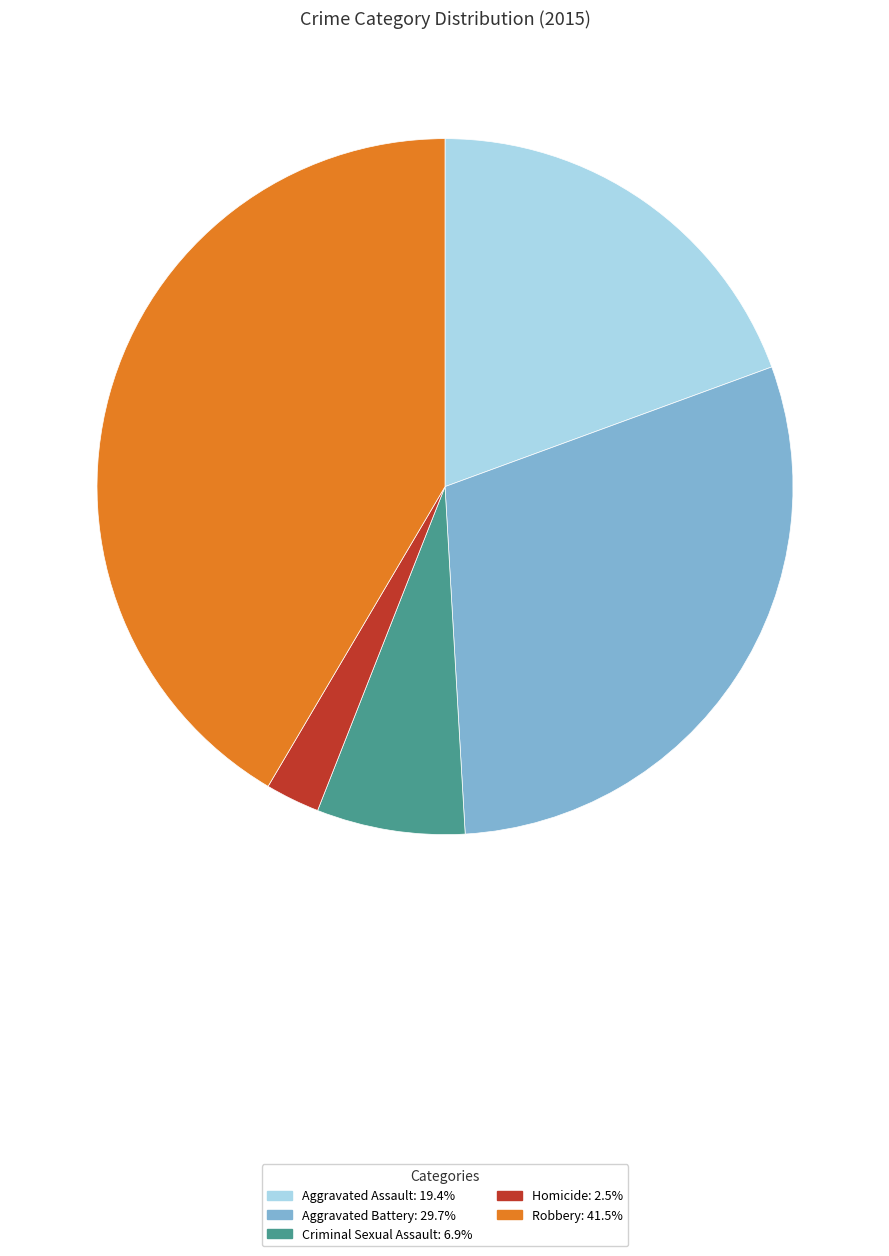

Do Homicide: 2.5% and Aggravated Assault: 19.4% together represent more than half of the pie?

No